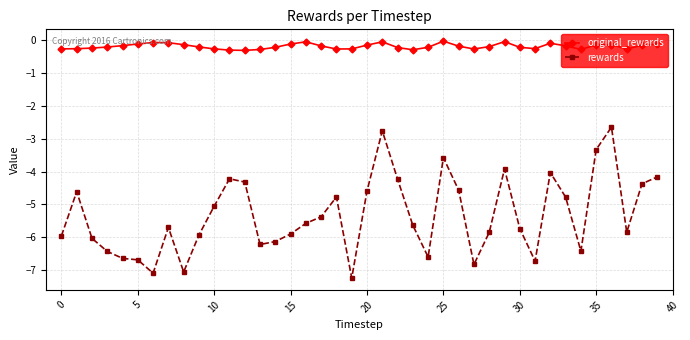

Which series has the largest total across all categories?

original_rewards